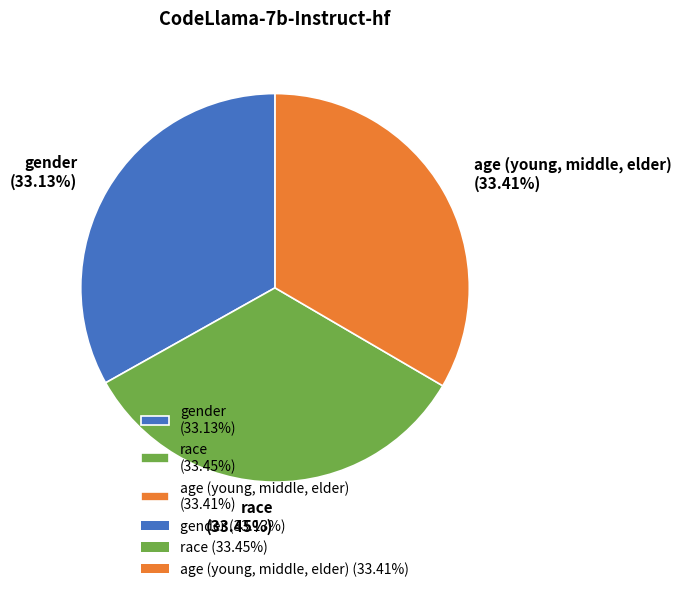

To the nearest percent, what portion does race represent?

33%